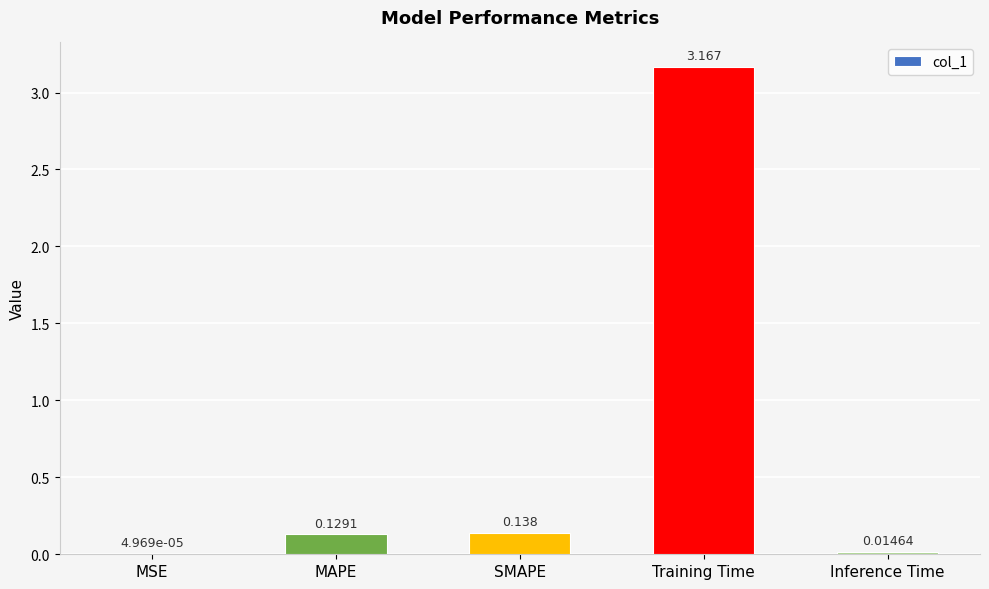

Between MSE and Inference Time, which is larger?

Inference Time